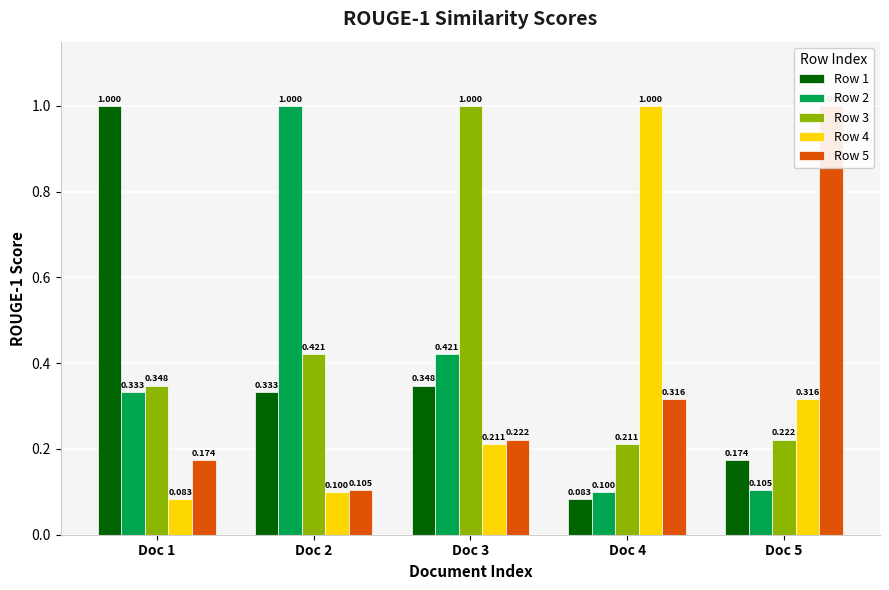

True or false: Row 4 has a value of 0.3 at Doc 5.

True